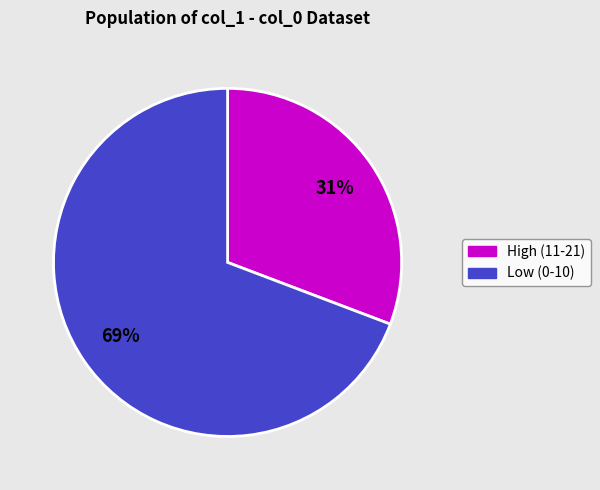

To the nearest percent, what is the difference between the largest and smallest slice percentages?

38%